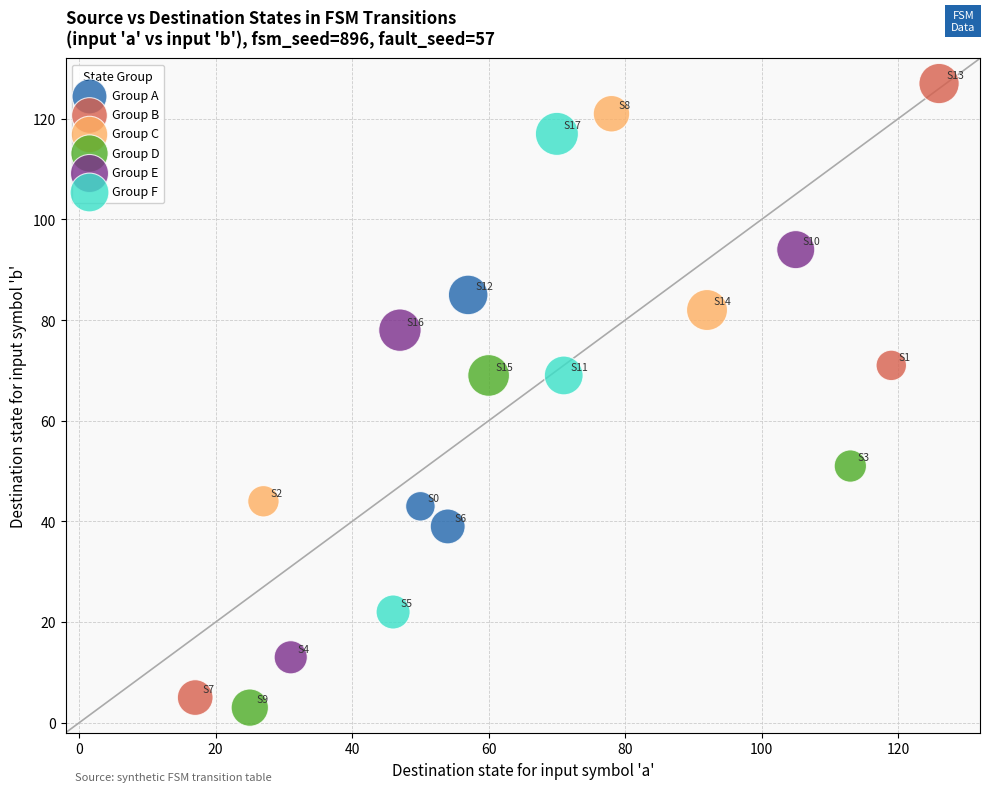

What are all the series names shown in the legend?

Group A, Group B, Group C, Group D, Group E, Group F